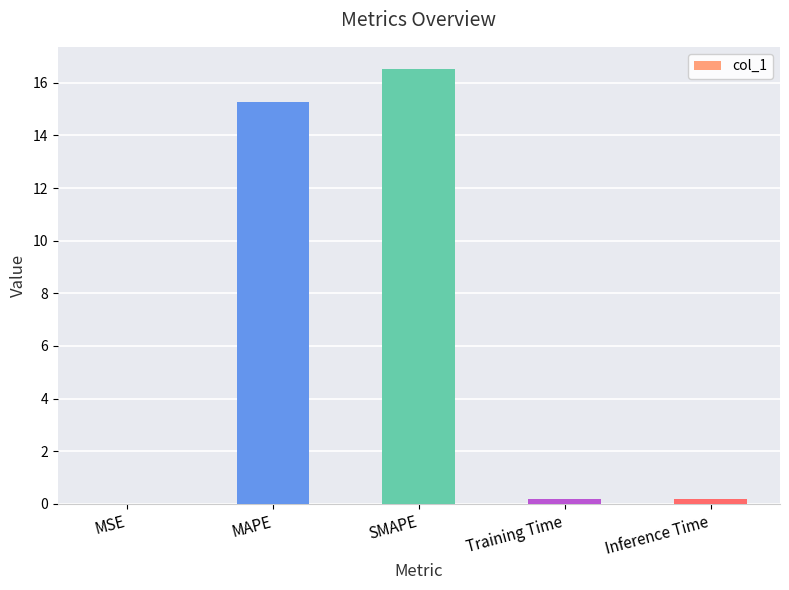

Between SMAPE and Inference Time, which is larger?

SMAPE